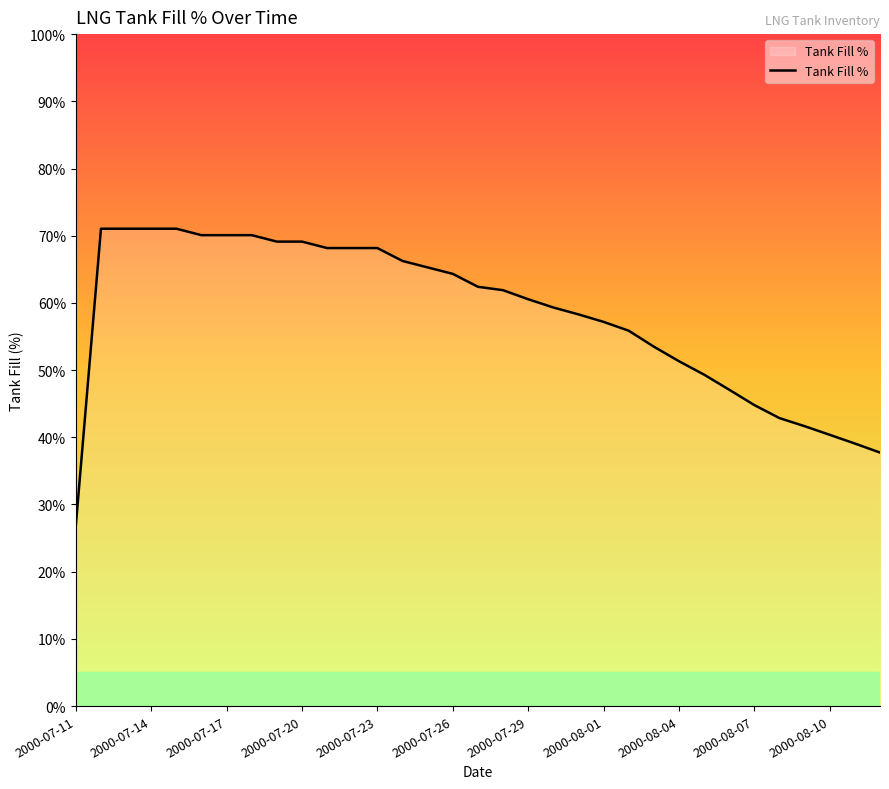

What is the difference between the maximum and minimum values?

44.2